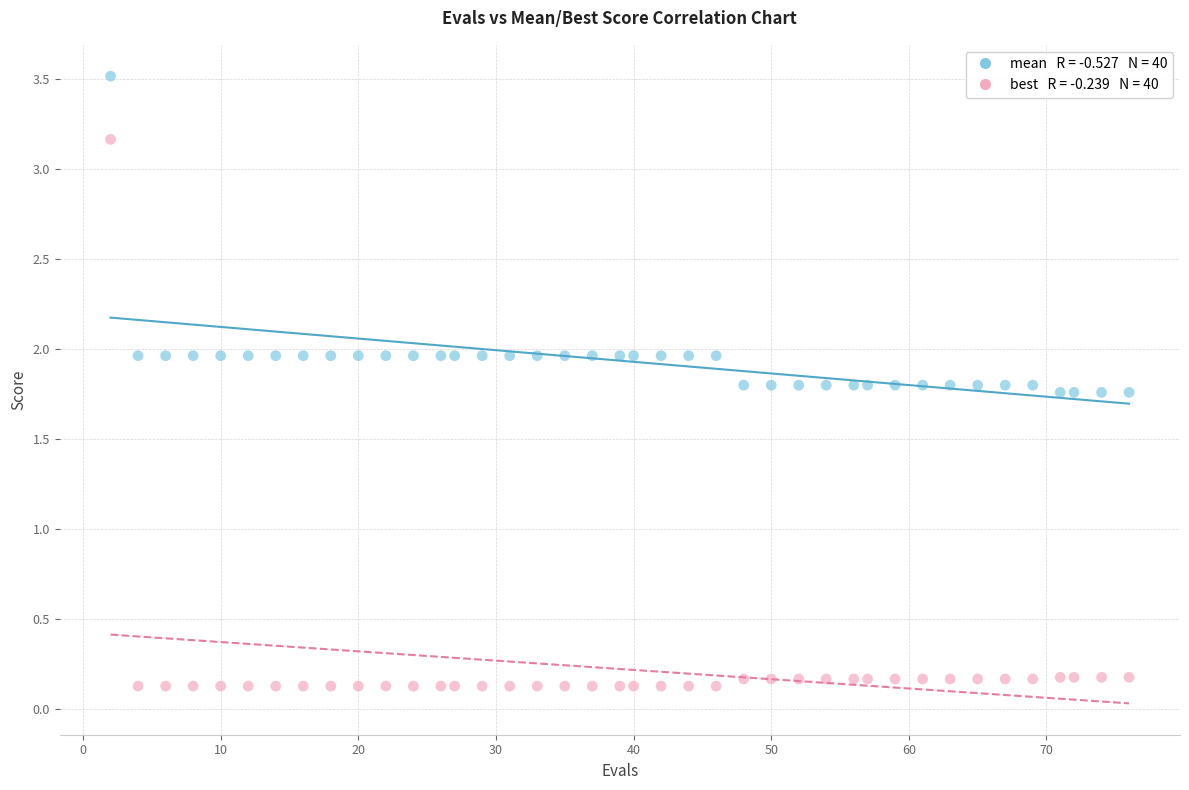

Across all data points, what is the range of X values (max minus min)?

74.0